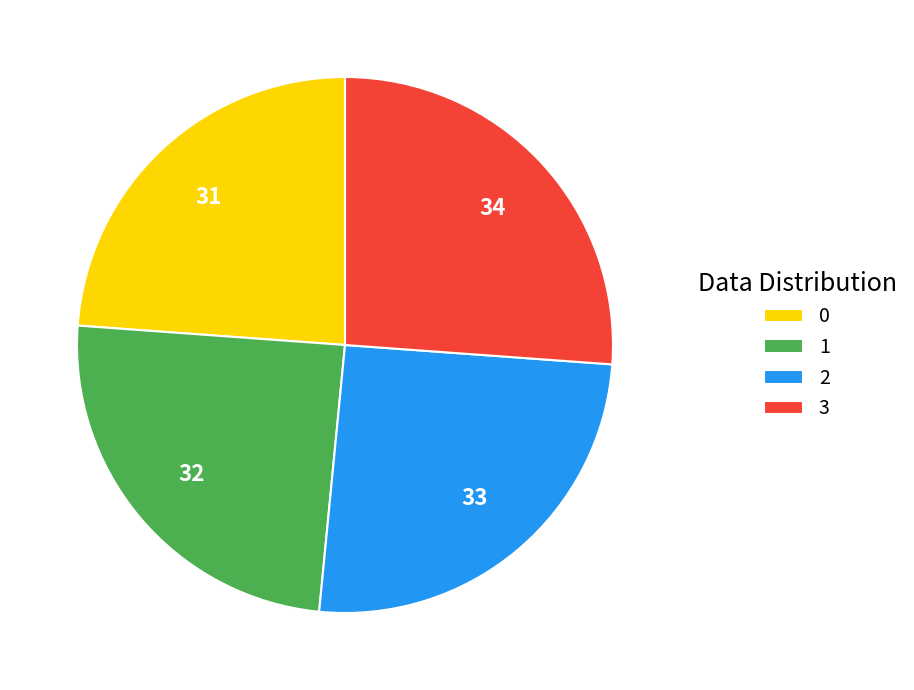

Is there a majority slice in this chart?

No